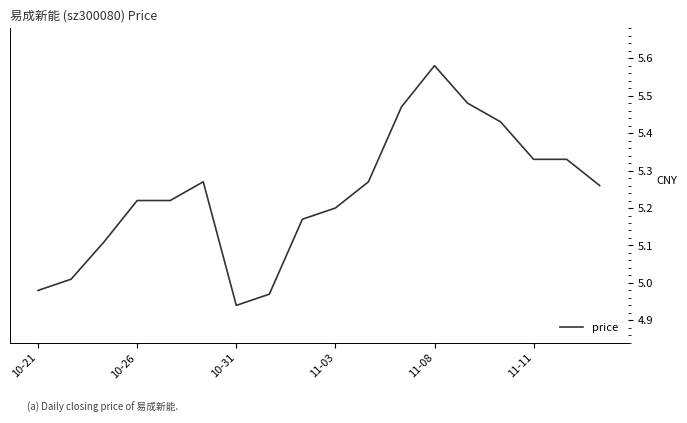

What is the difference between the maximum and minimum values?

0.6